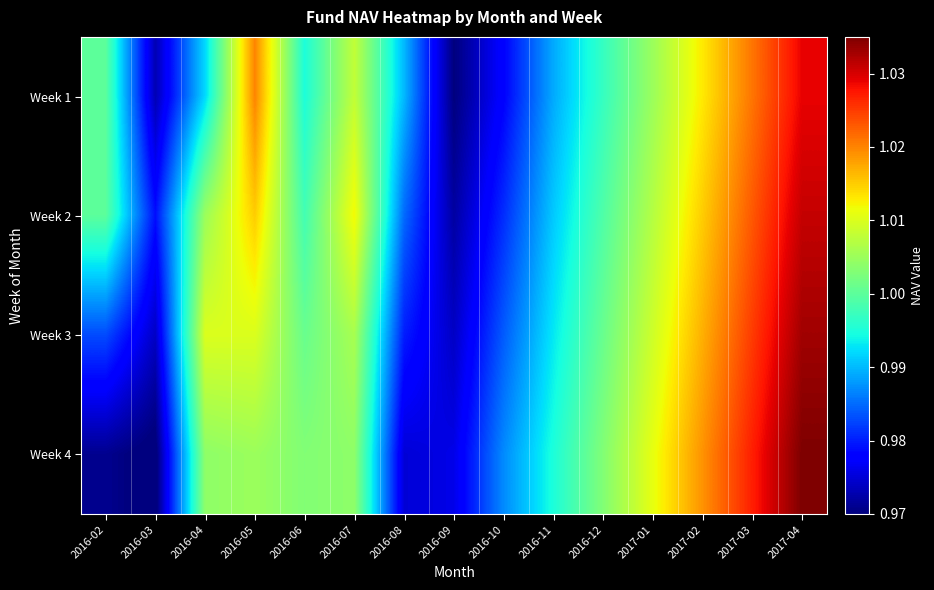

How many series are shown in this chart?

4